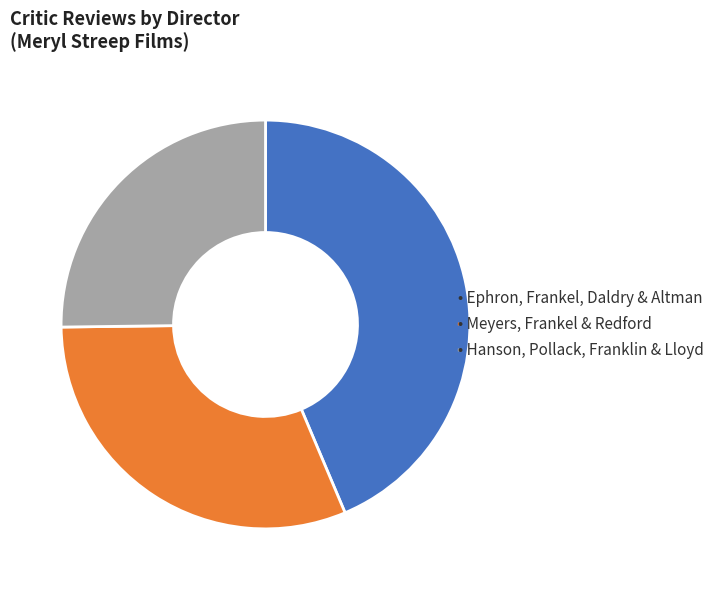

Is there a majority slice in this chart?

No